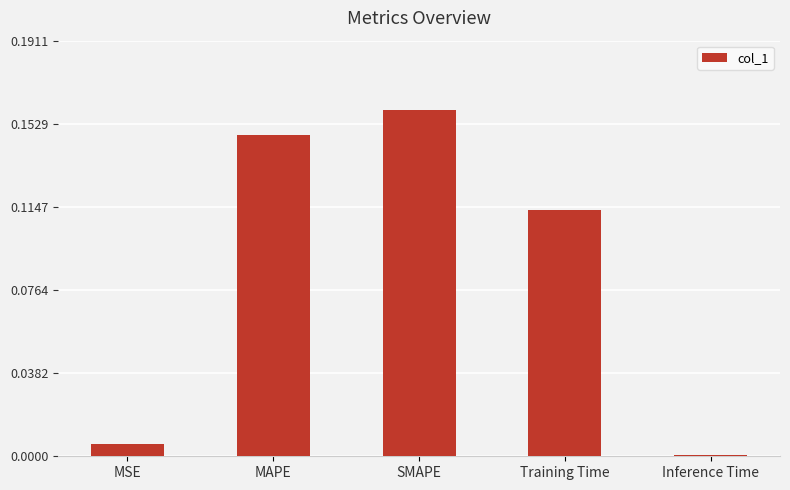

The value at MAPE is 0.2. True or false?

False